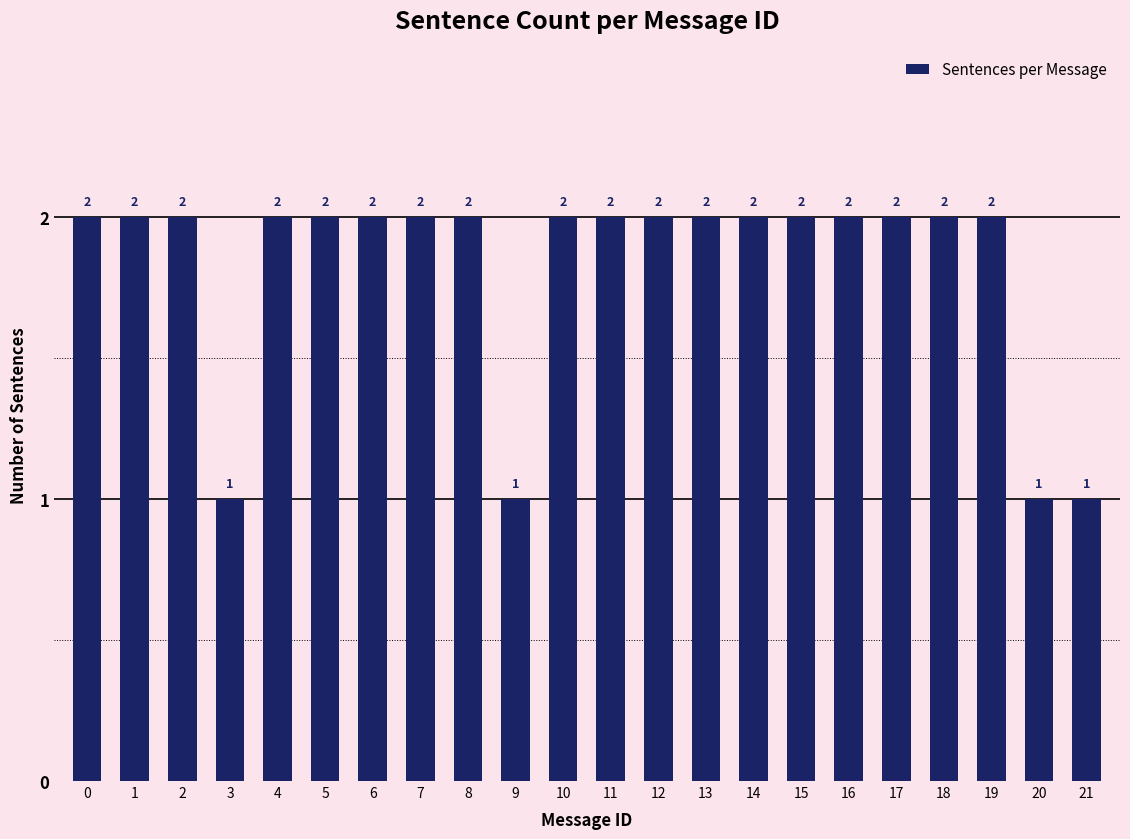

Approximately how many times larger is the value at 19 compared to 10?

1.0